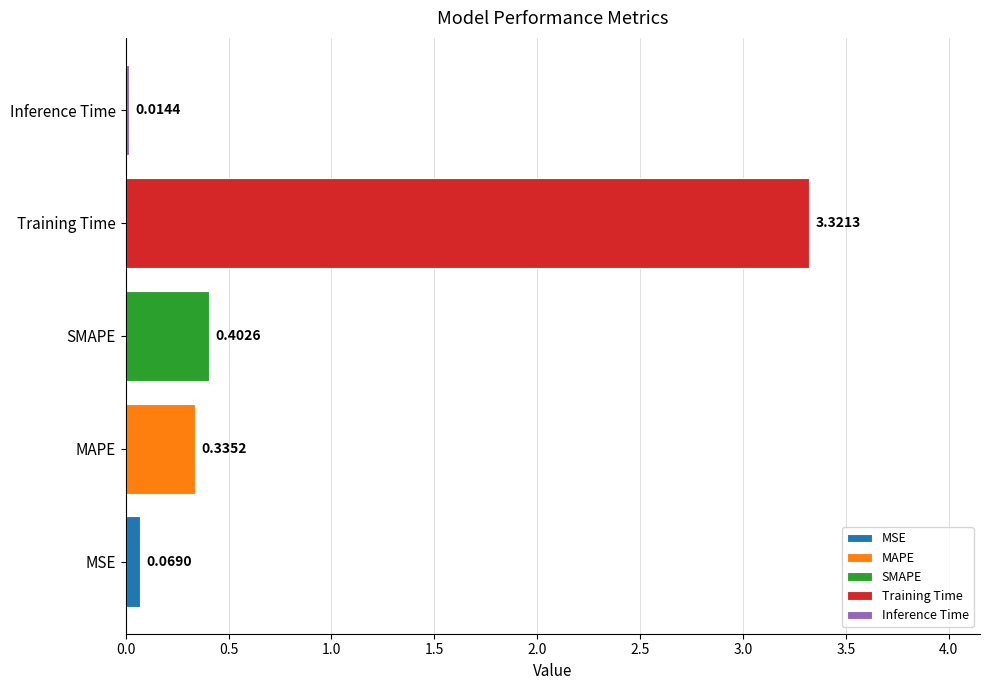

At which category does the chart reach its minimum across all series?

Inference Time